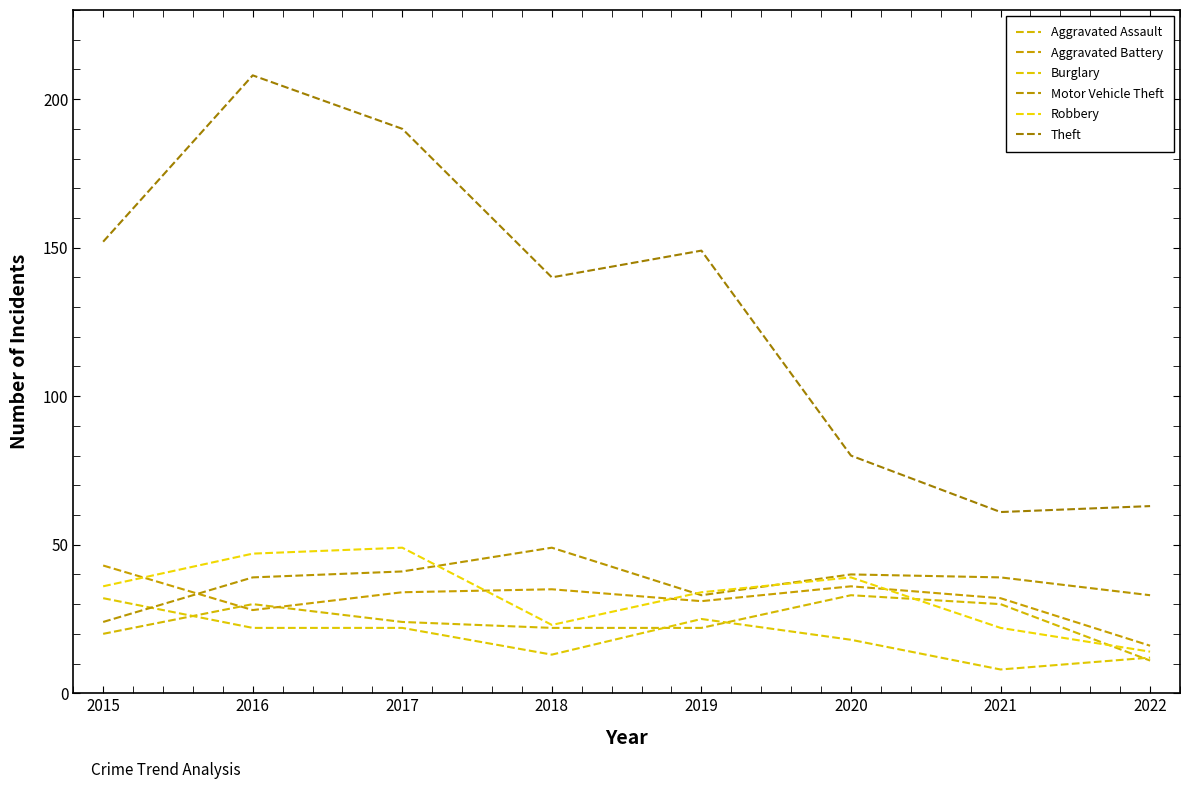

Is the value of Robbery at 2017 greater than the value of Aggravated Assault at 2019?

Yes